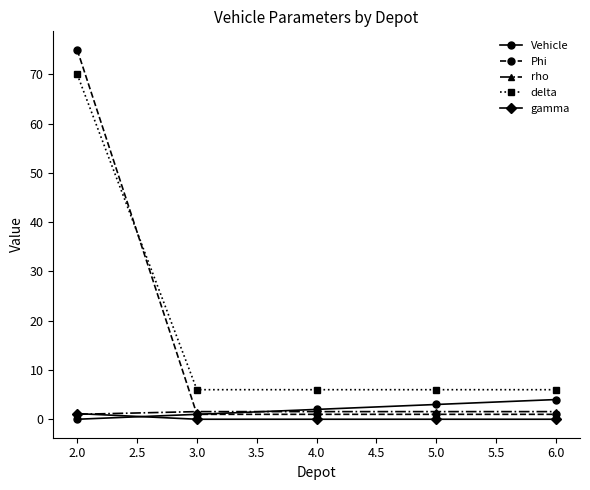

Read the Phi value at 2.0.

75.0